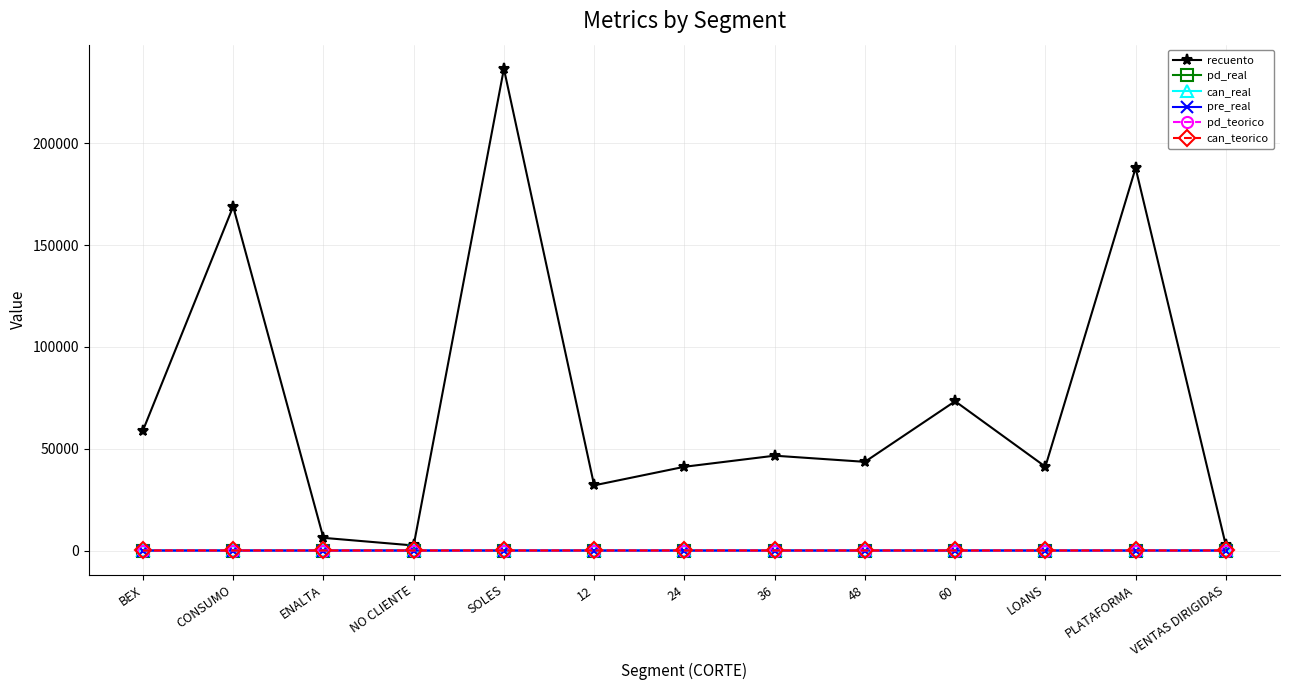

The value of recuento at BEX is 58930.0. True or false?

True